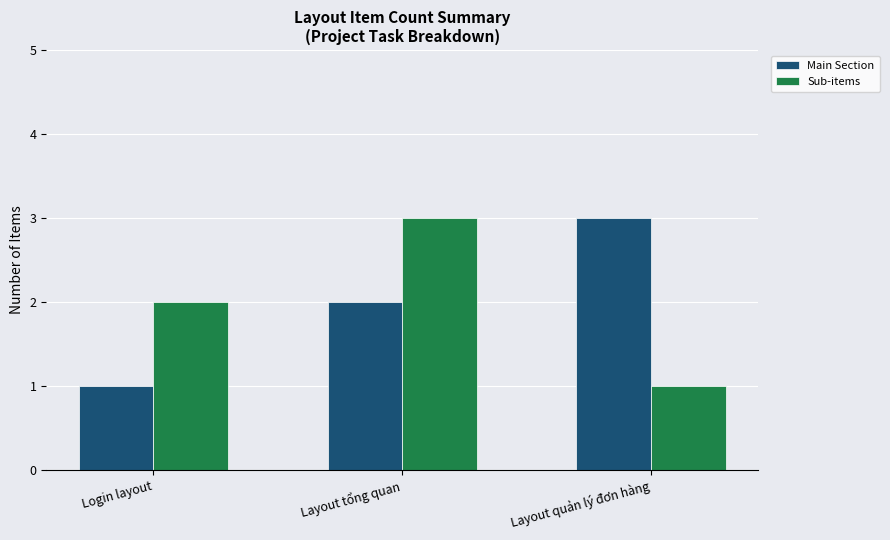

How many groups of bars are there?

3